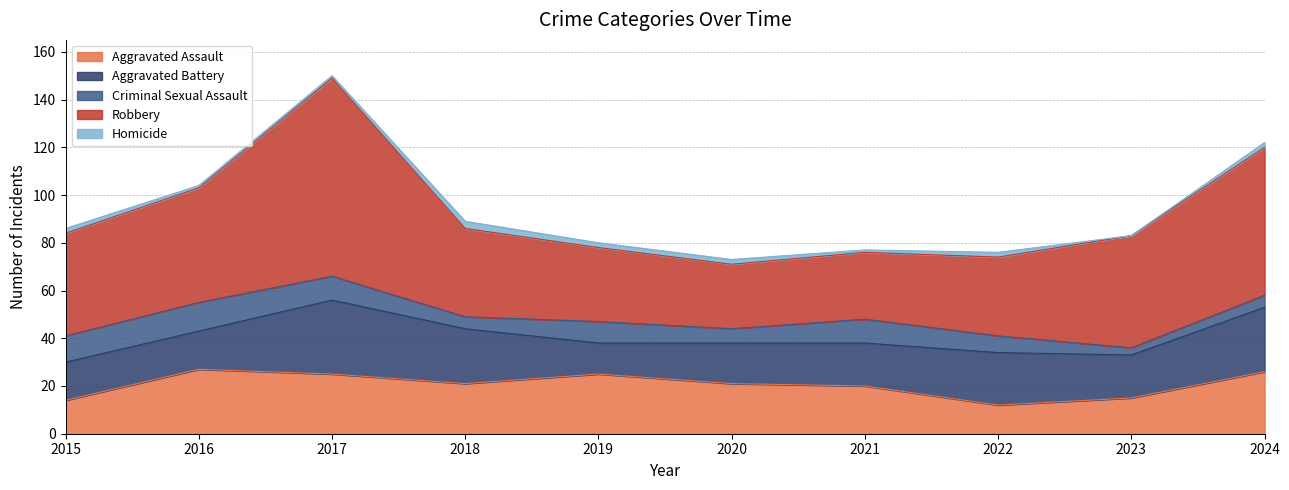

After their last crossing, which series has the higher values: Aggravated Battery or Aggravated Assault?

Aggravated Battery